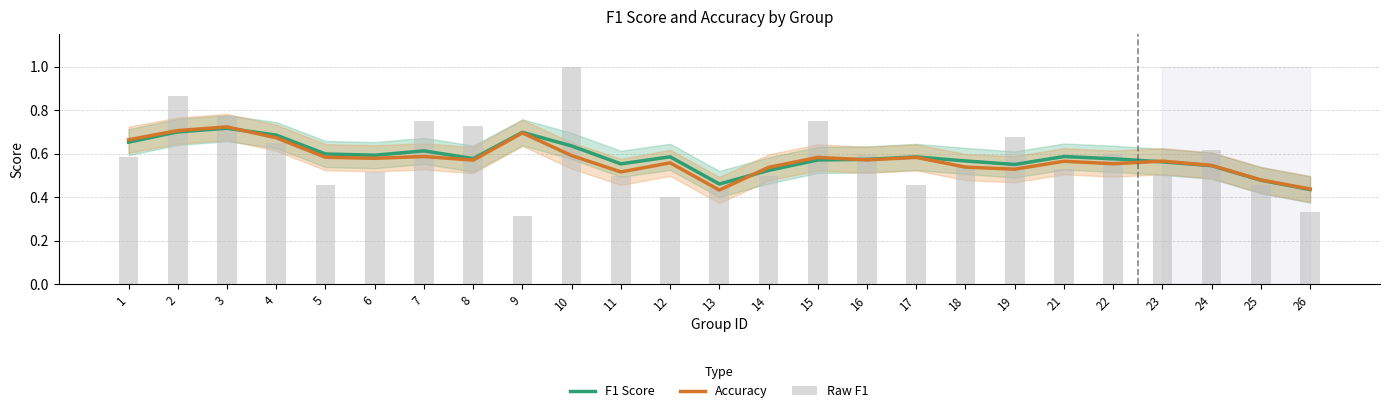

At which category is the sum across all series the highest?

2